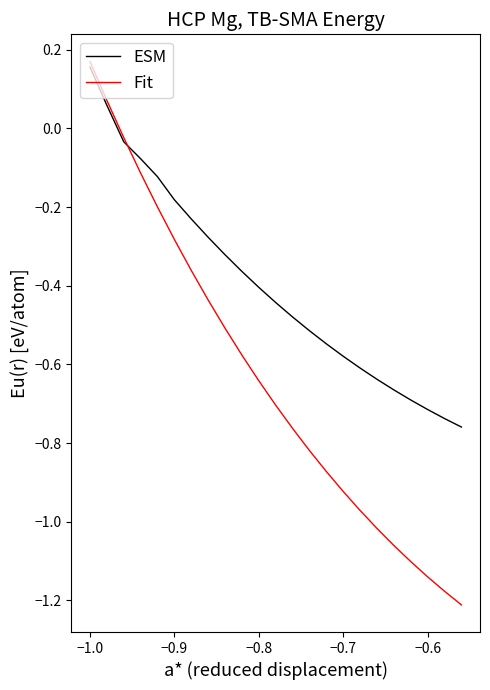

Rank the series by their maximum value, from highest to lowest.

Fit, ESM